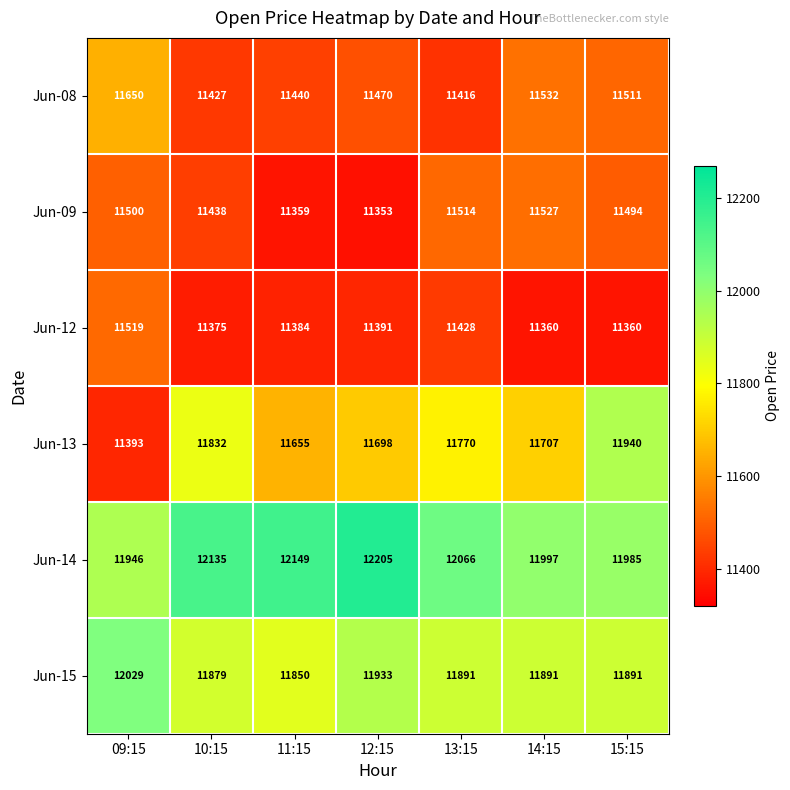

List the series in order of their peak value, lowest first.

Jun-12, Jun-09, Jun-08, Jun-13, Jun-15, Jun-14